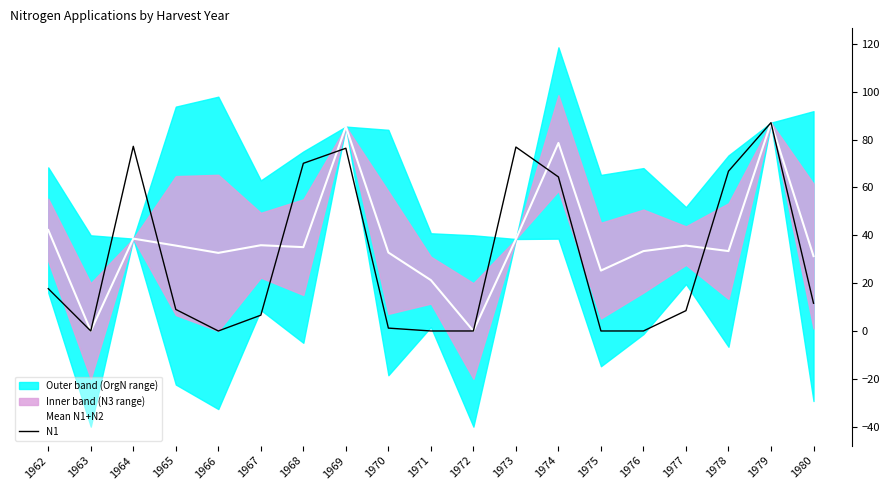

At 1977, list the series in order from largest to smallest.

Mean N1+N2, N1